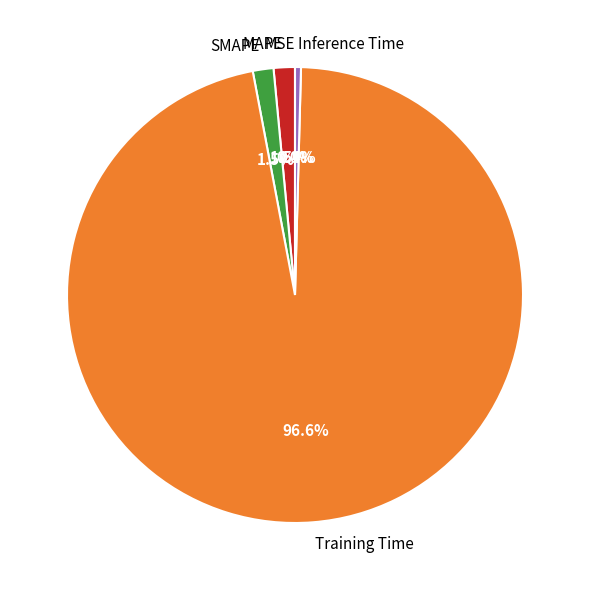

What percentage do Training Time and Inference Time together represent?

97.0%